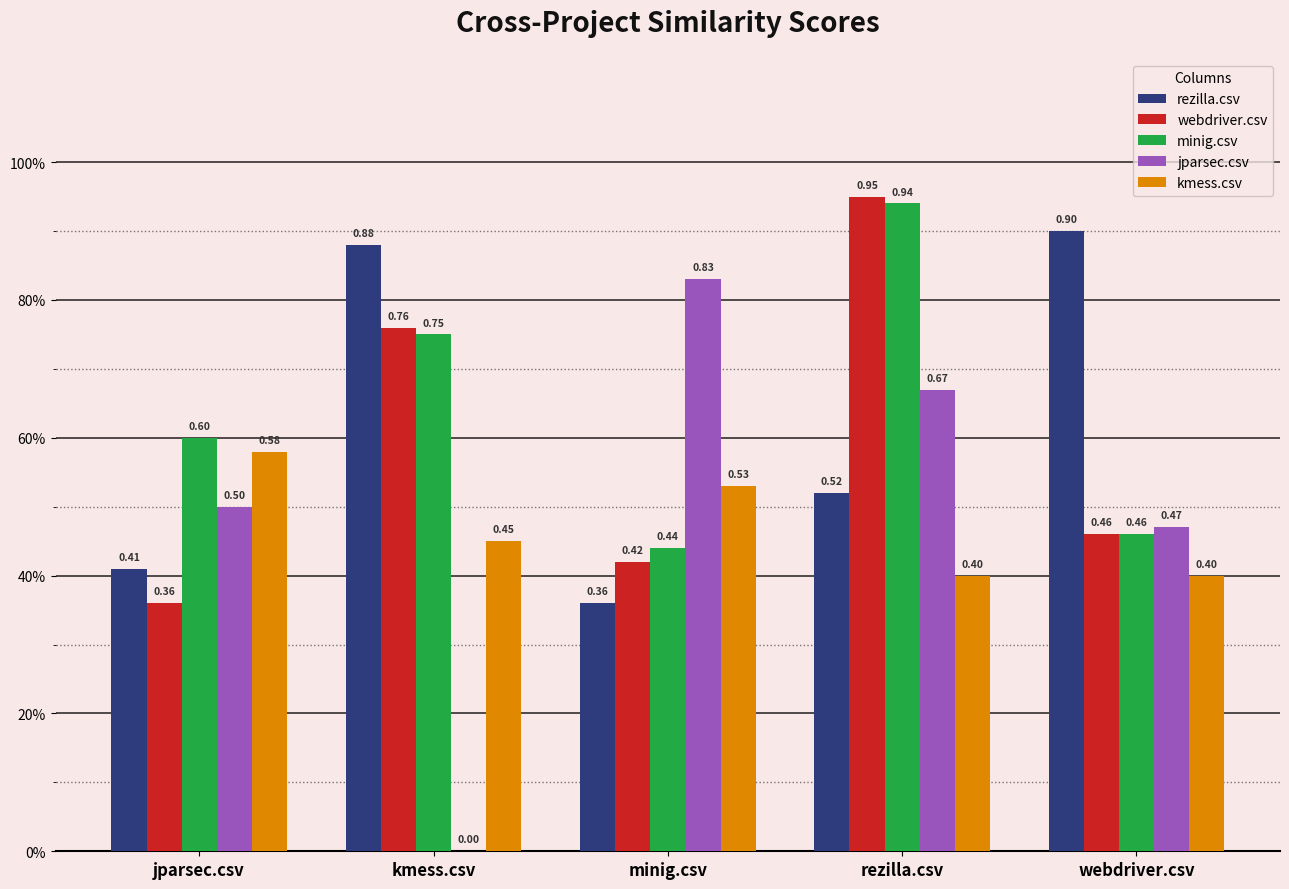

Which has a higher value, rezilla.csv or kmess.csv?

kmess.csv